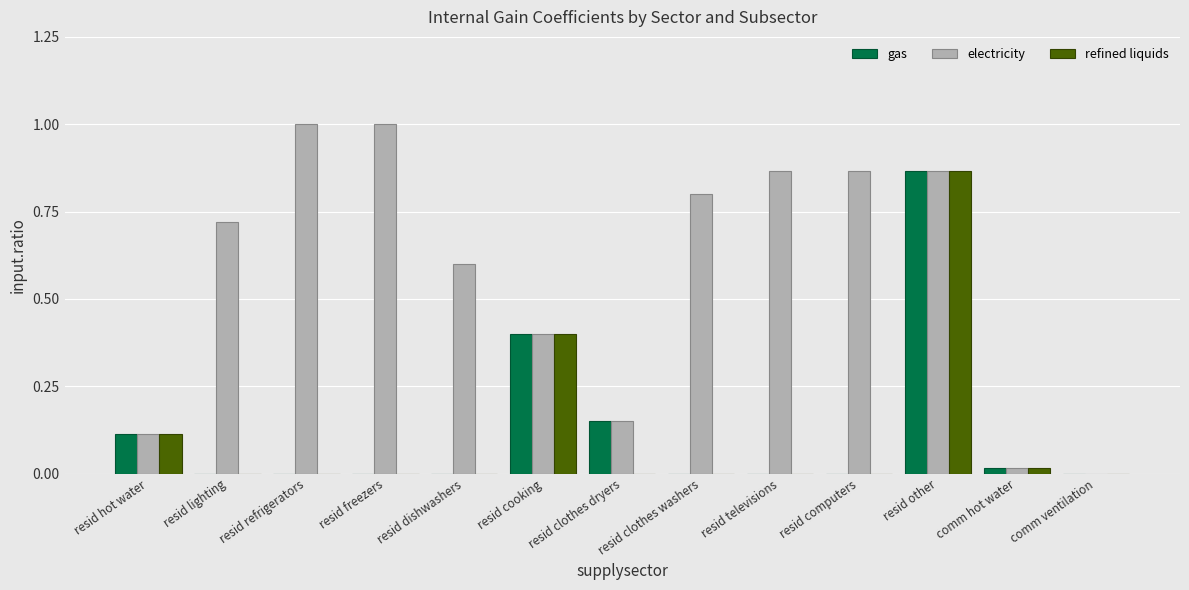

Between resid computers and comm ventilation, which series saw the biggest shift?

electricity